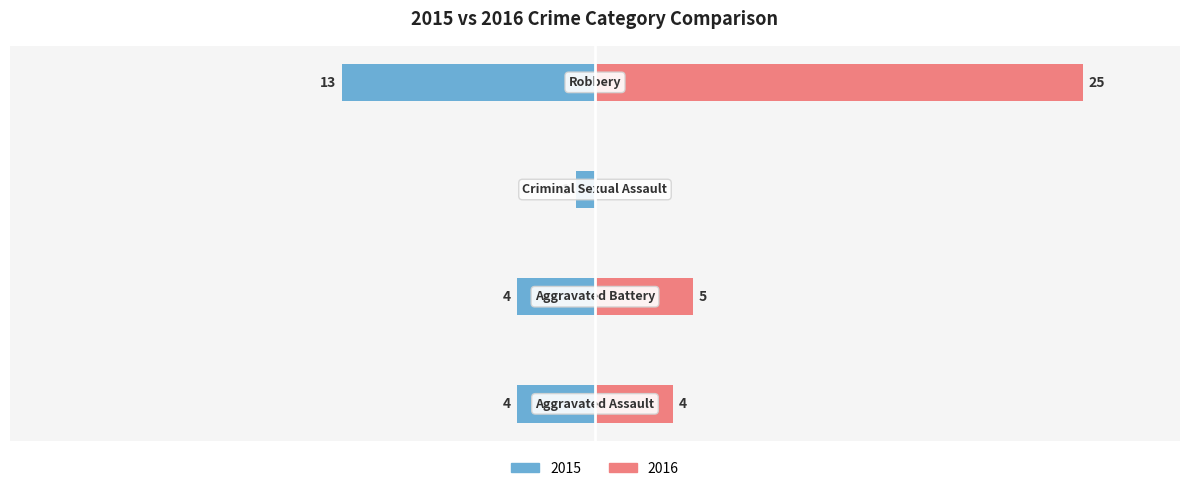

What is the label of the 4th bar from the right?

Aggravated Assault